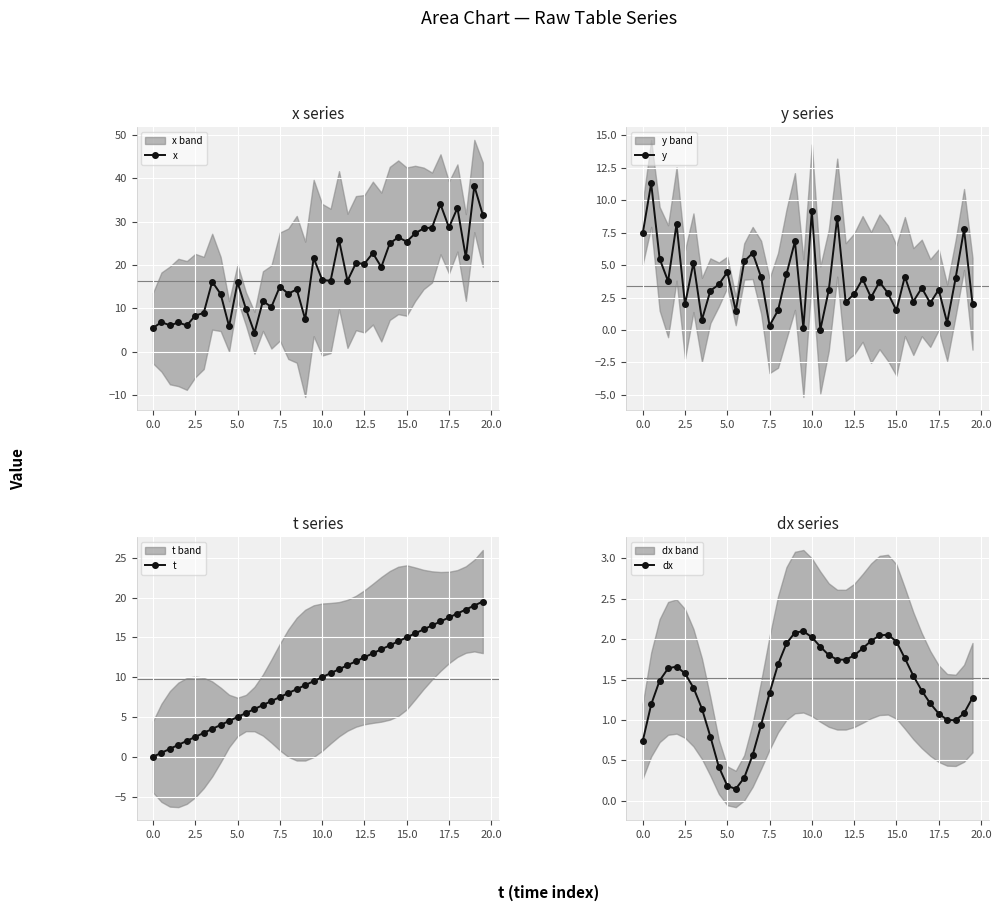

How many interior local valleys does the y series have?

13